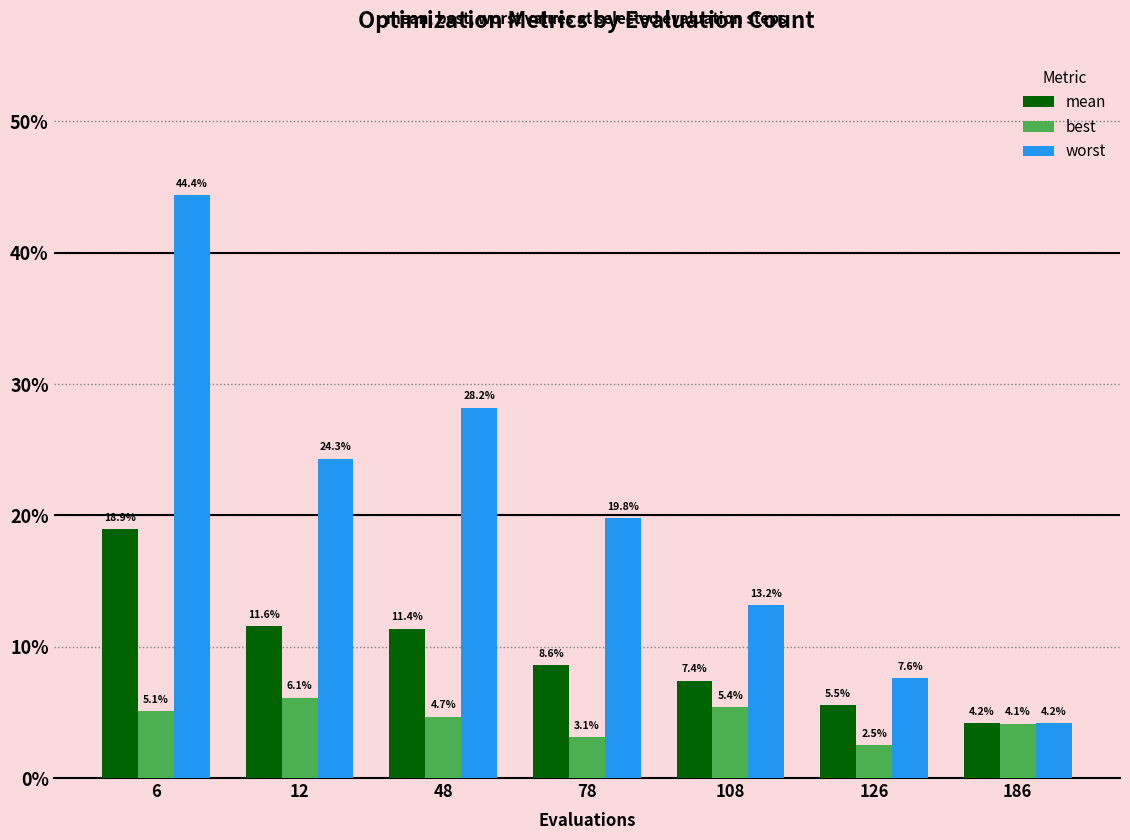

What is the difference between the highest and lowest values at 126?

0.1